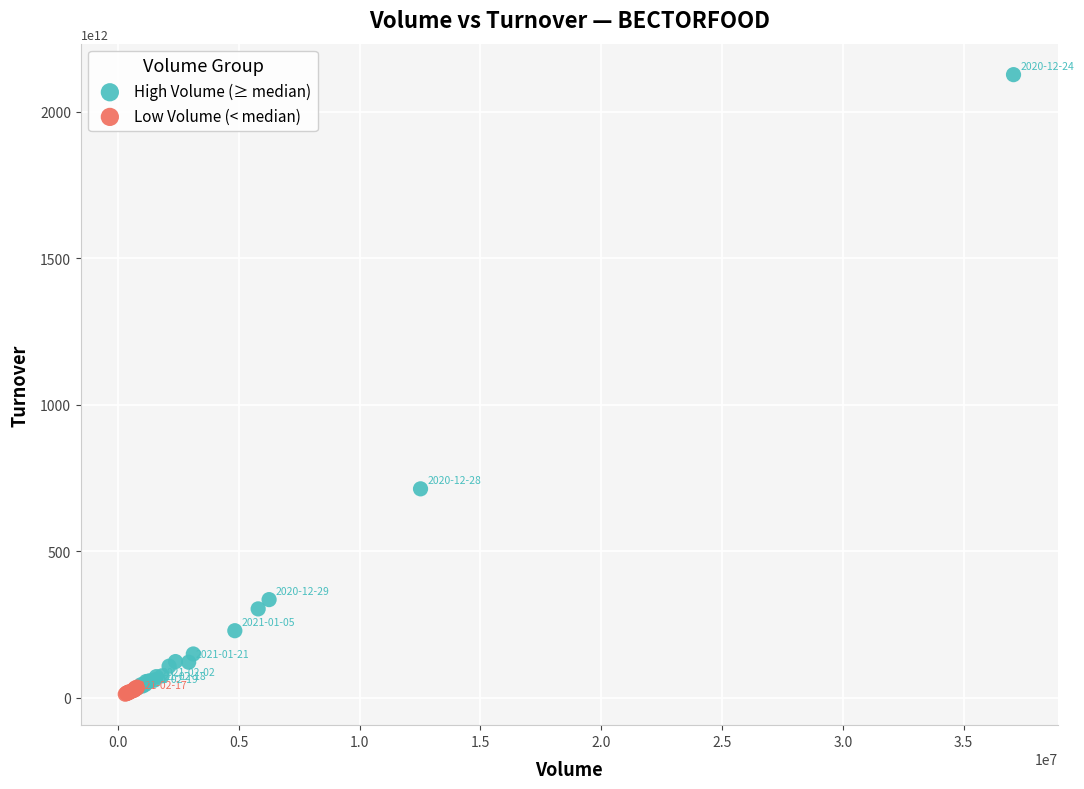

Which series reaches the maximum Y coordinate?

High Volume (≥ median)